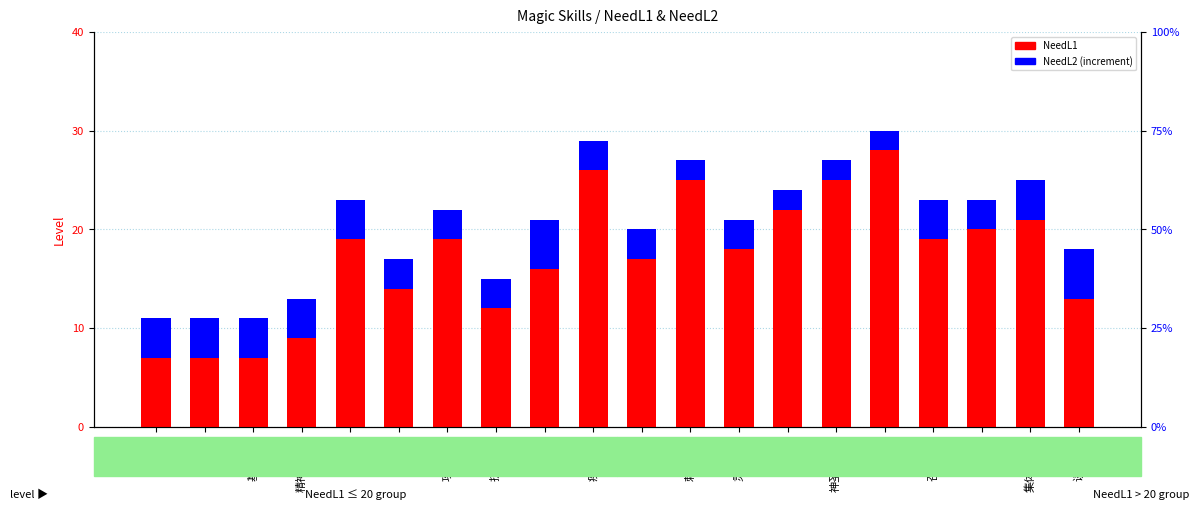

Which series has the largest total across all categories?

NeedL1